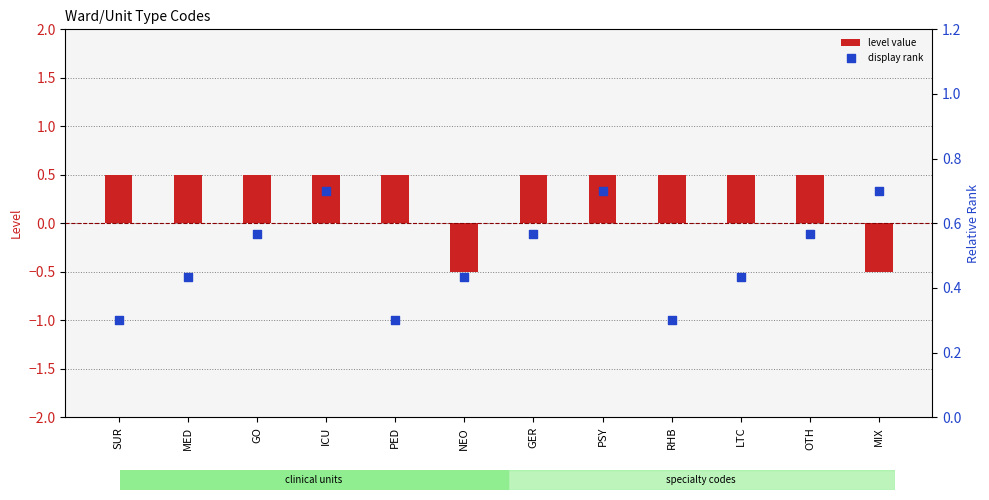

At how many categories does at least one series exceed 0?

12